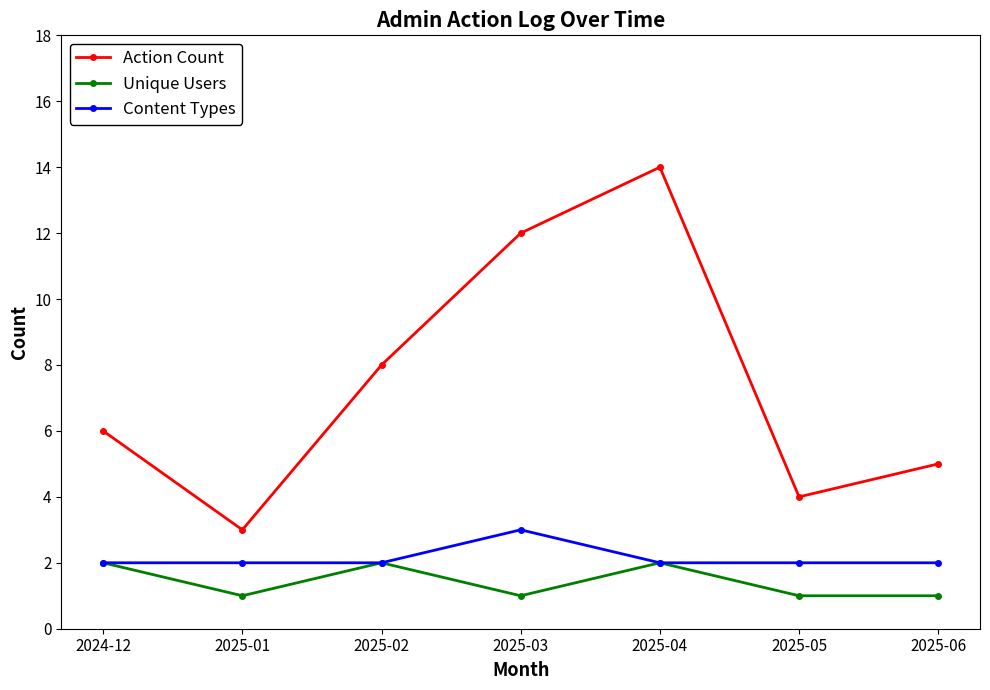

At how many categories does at least one series exceed 13?

1